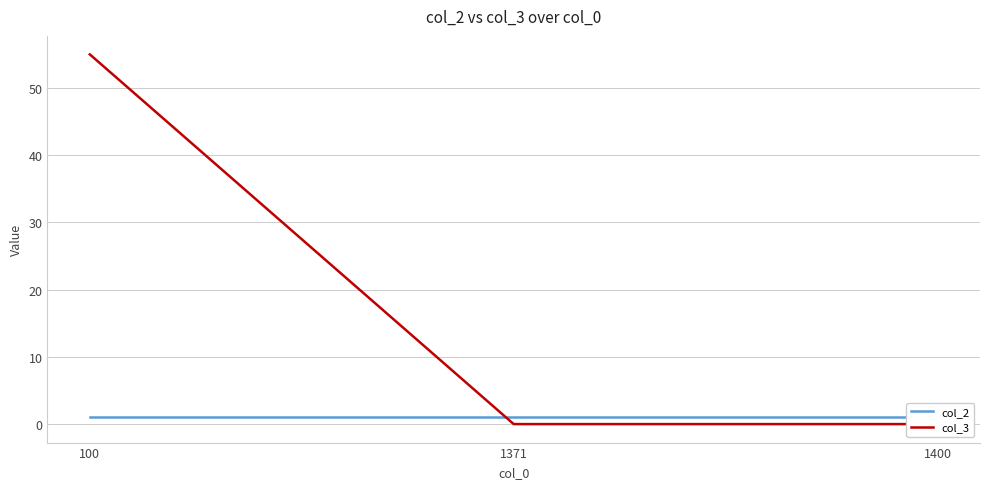

The value of col_3 at 1371 is 34. True or false?

False